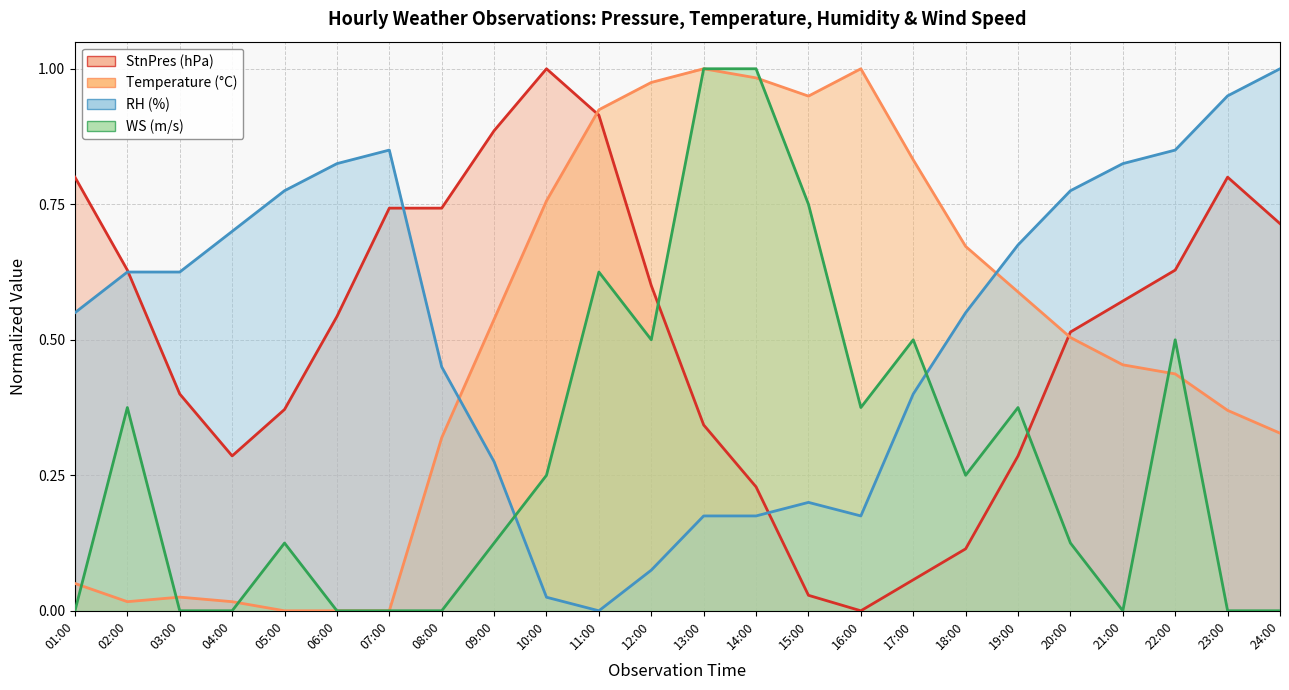

At which category does RH reach its first local valley?

11:00